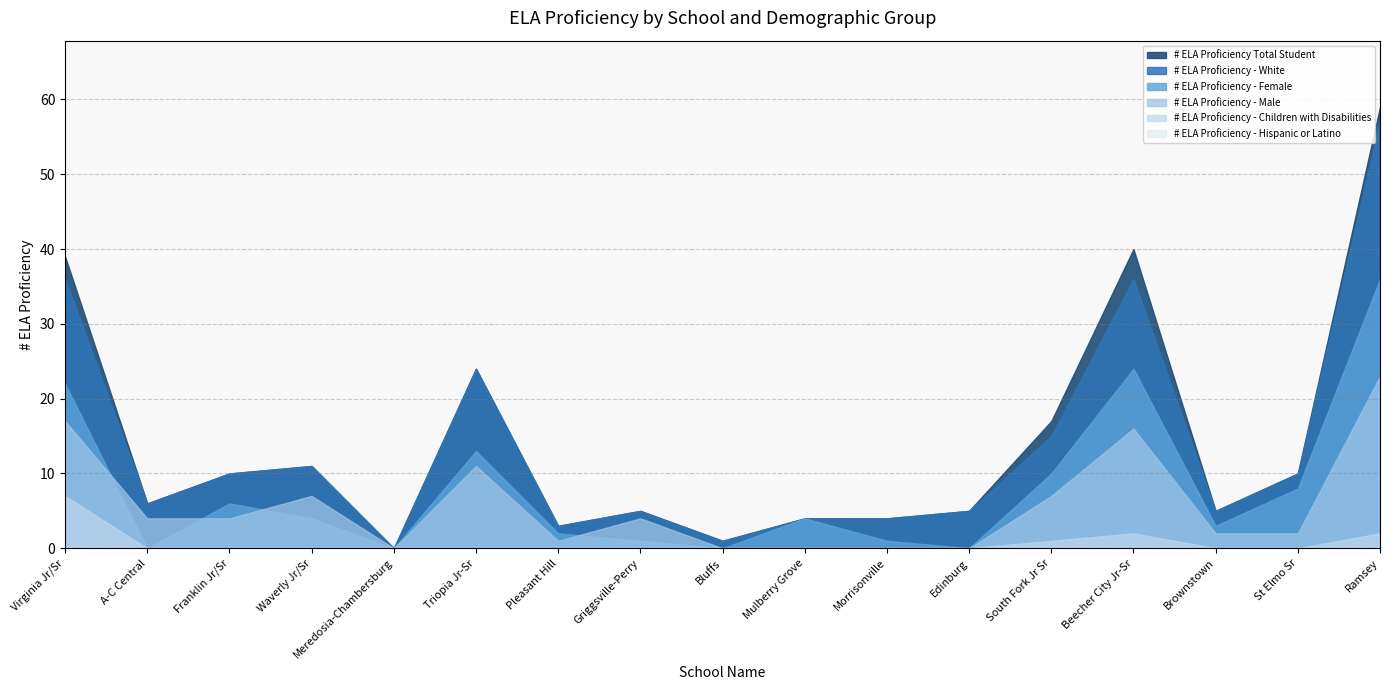

What are all the series names shown in the legend?

# ELA Proficiency Total Student, # ELA Proficiency - White, # ELA Proficiency - Female, # ELA Proficiency - Male, # ELA Proficiency - Children with Disabilities, # ELA Proficiency - Hispanic or Latino